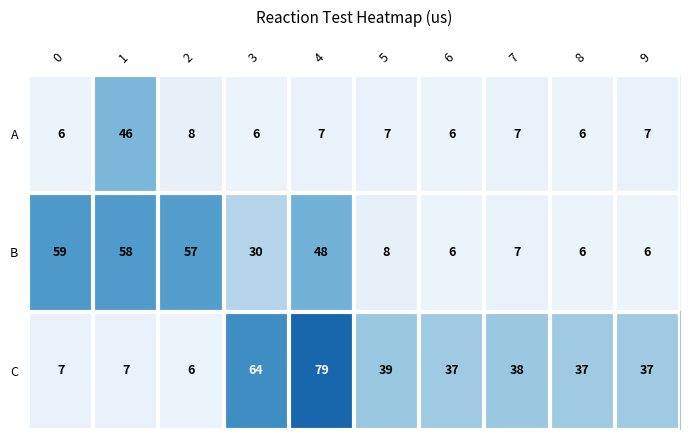

What is the approximate value of C at 8?

37